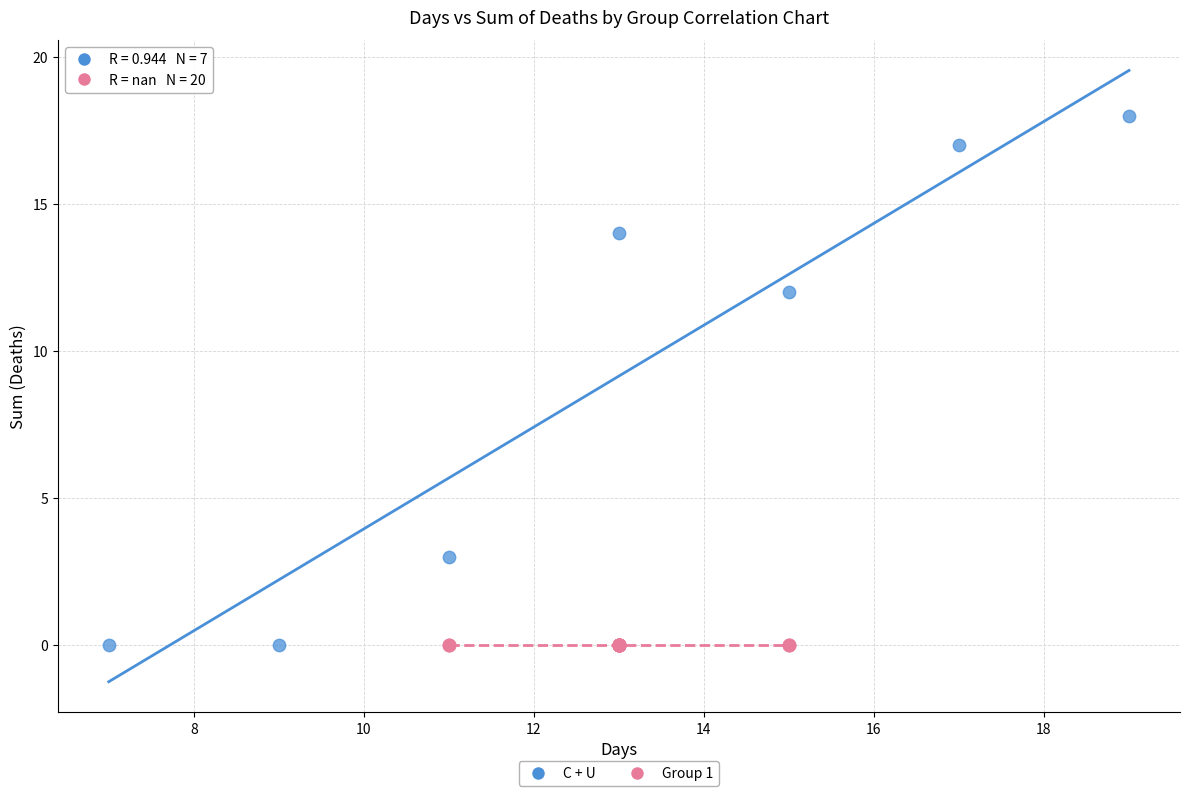

Which series reaches the maximum Y coordinate?

C + U